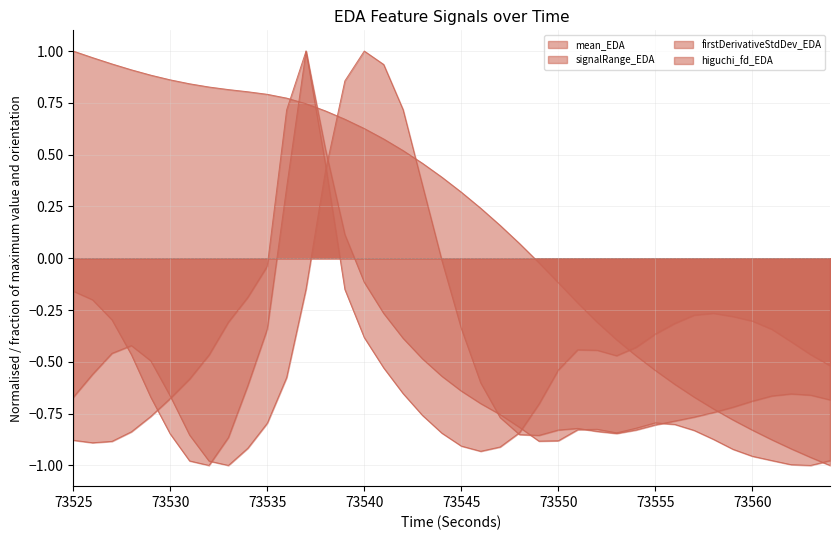

True or false: firstDerivativeStdDev_EDA has more than 2 interior local peaks.

True